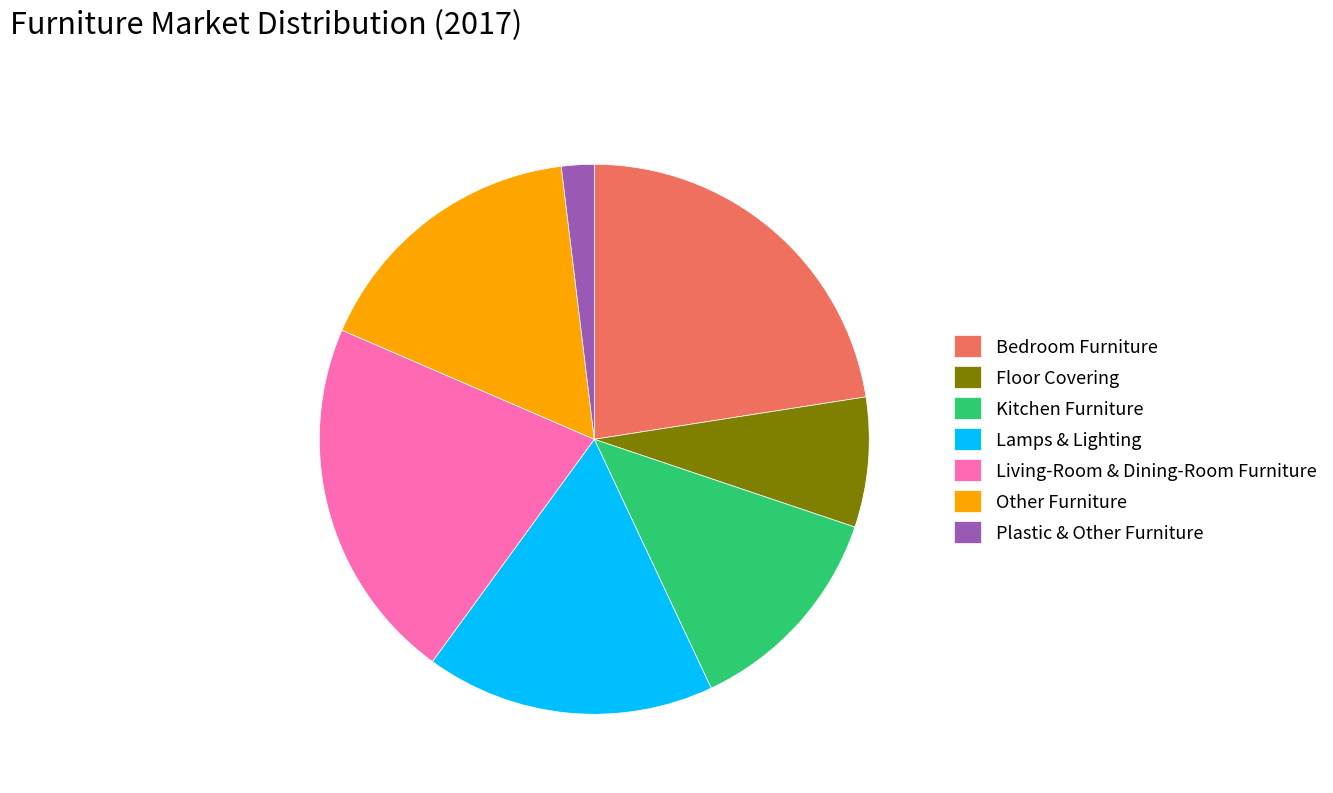

Is the sum of Plastic & Other Furniture and Living-Room & Dining-Room Furniture greater than half?

No